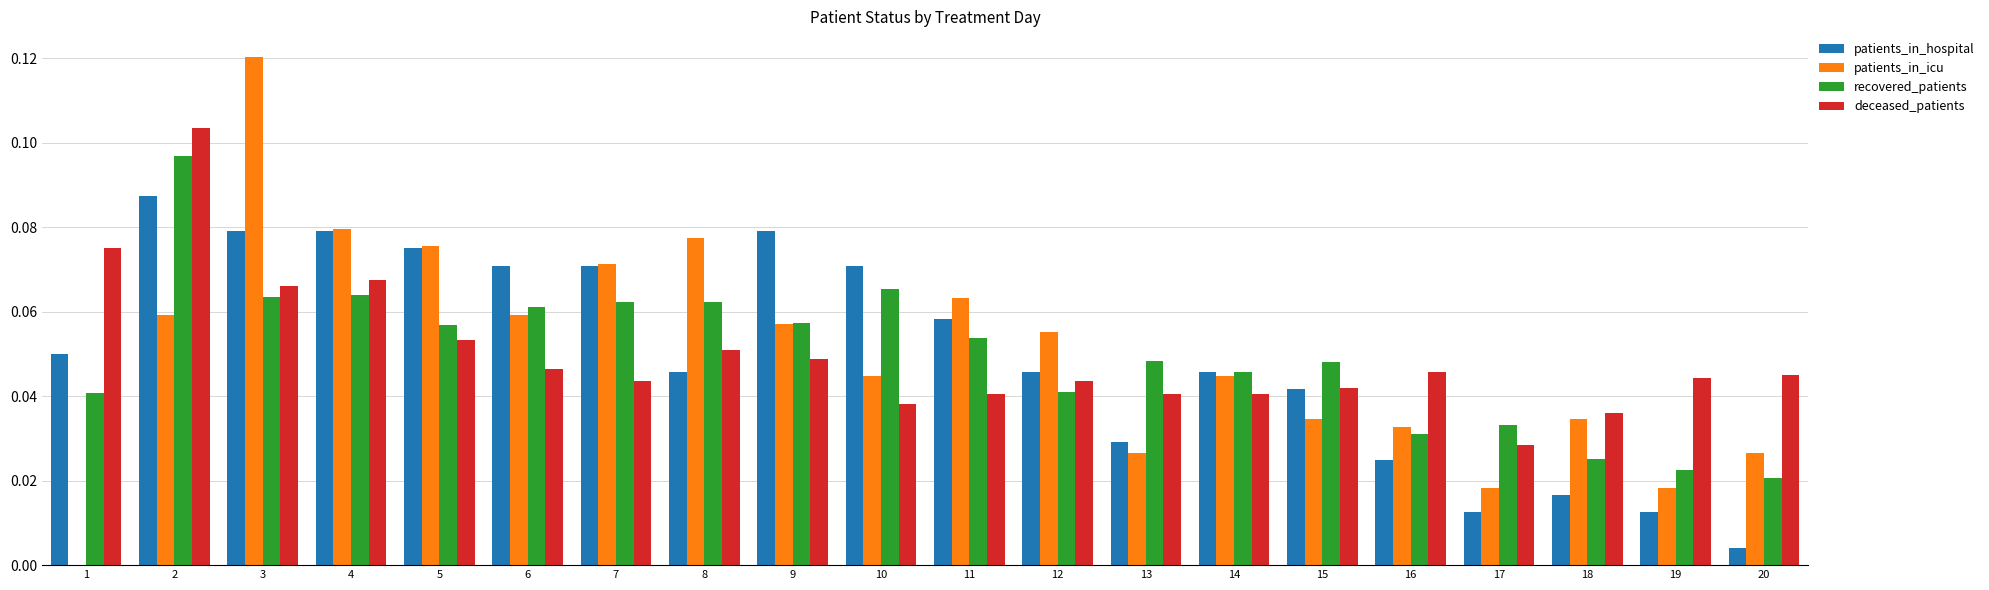

Which label corresponds to the largest value in the chart?

3